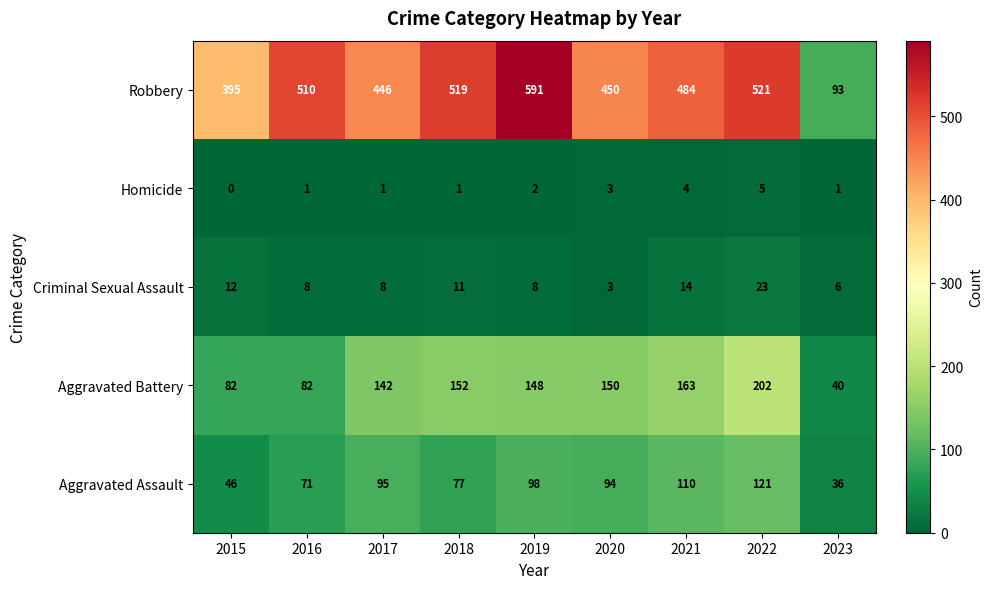

List the labels in order of Aggravated Assault value, smallest first.

2023, 2015, 2016, 2018, 2020, 2017, 2019, 2021, 2022